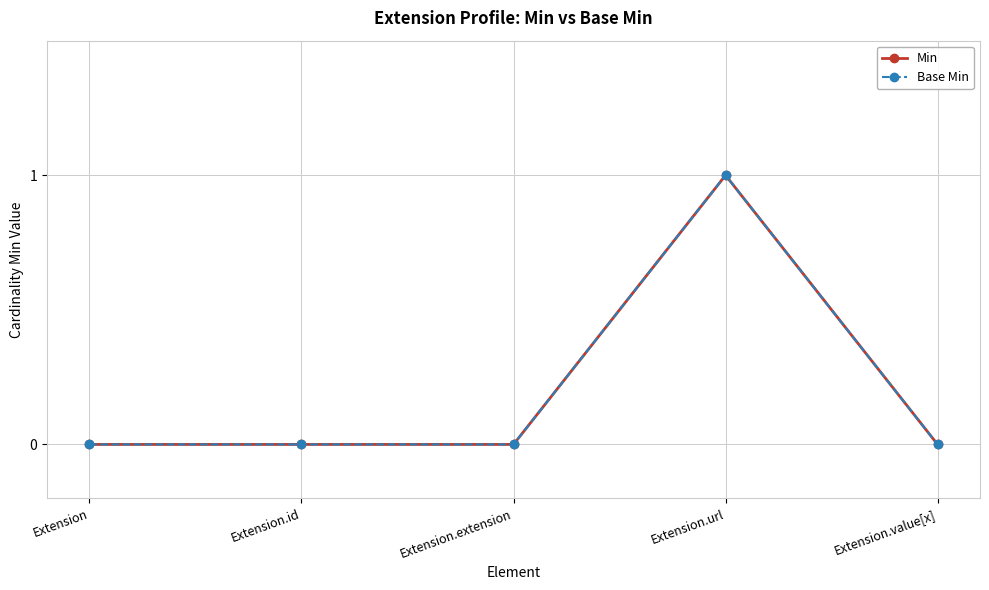

What is the sum of the Base Min values at Extension.value[x] and Extension.url?

1